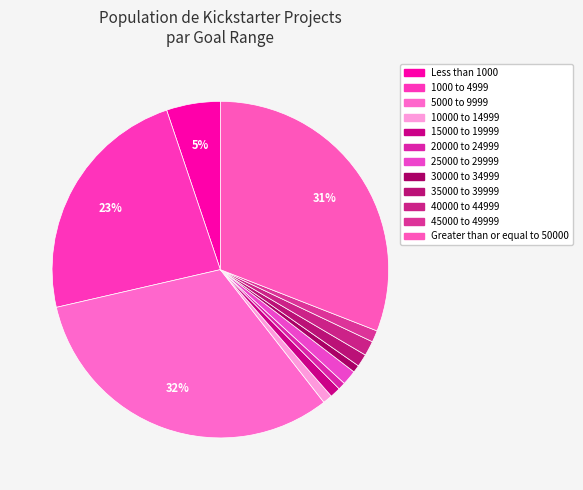

True or false: 5000 to 9999 accounts for 32% of the total.

True